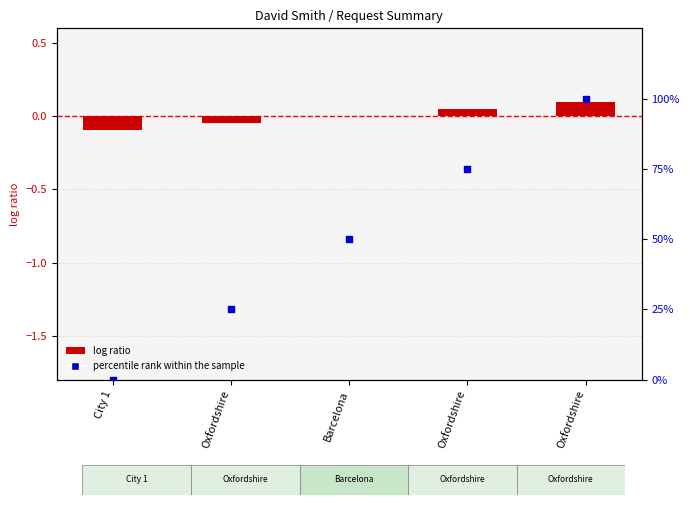

Which series has the largest Y range (max minus min)?

percentile rank within the sample